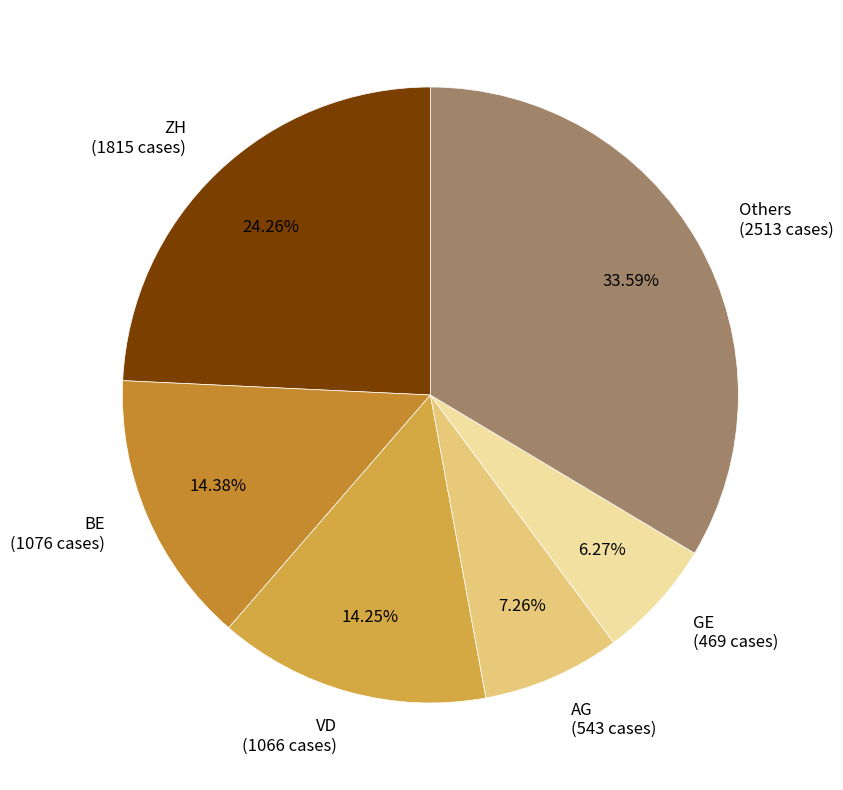

Approximately how many times larger is the value at Others (2513 cases) compared to BE (1076 cases)?

2.3